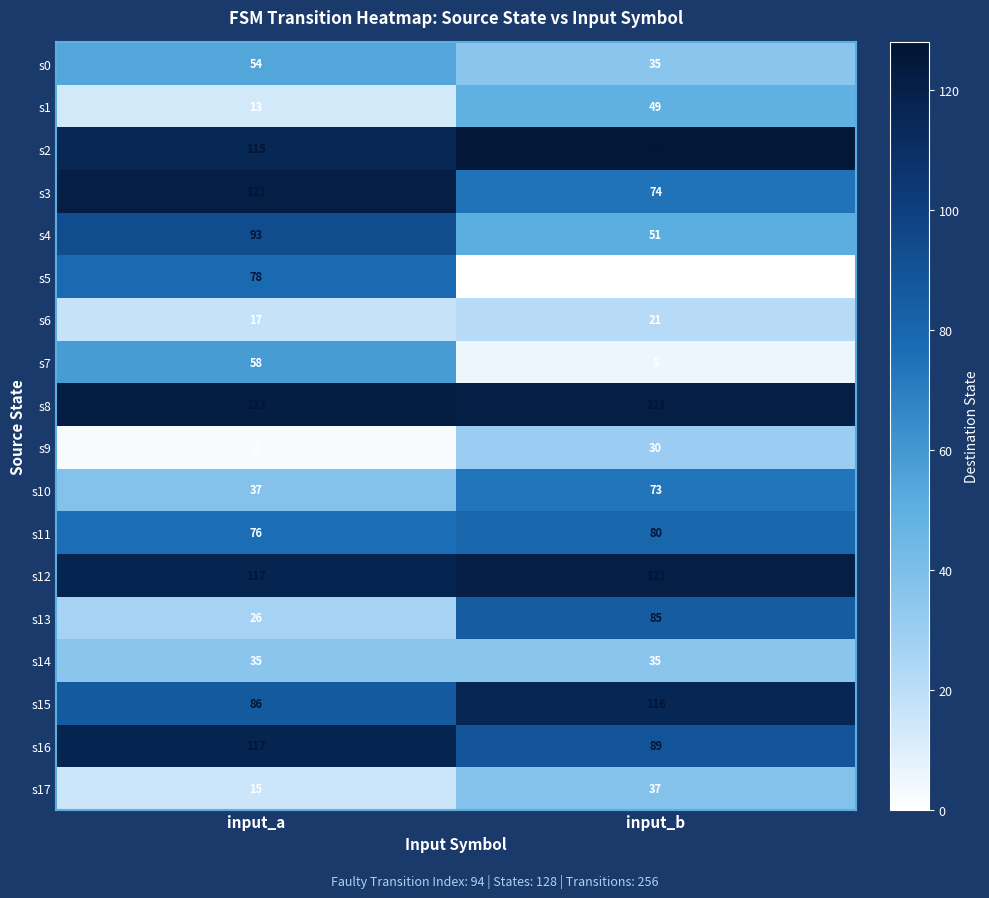

What is the difference between the maximum and minimum values in the s4 series?

42